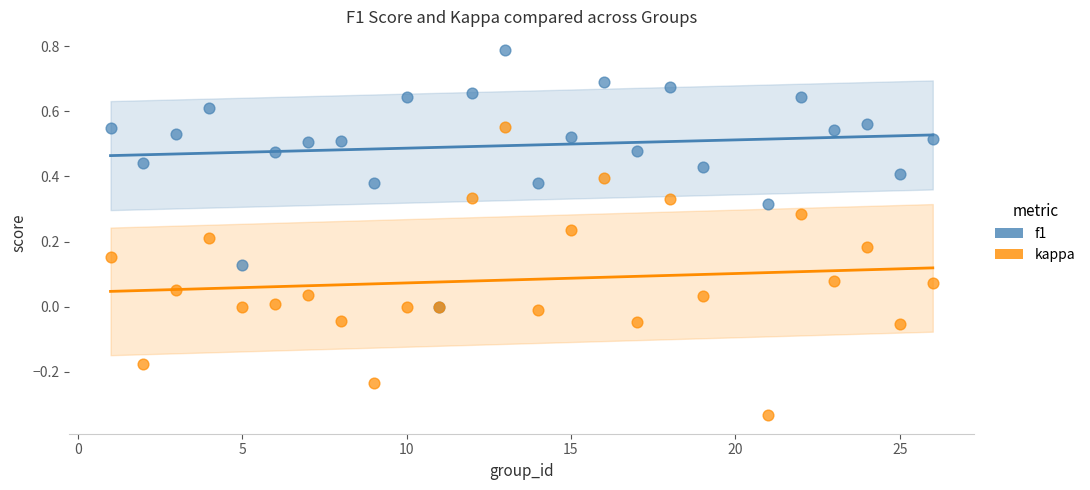

Which series contains the lowest Y value?

kappa